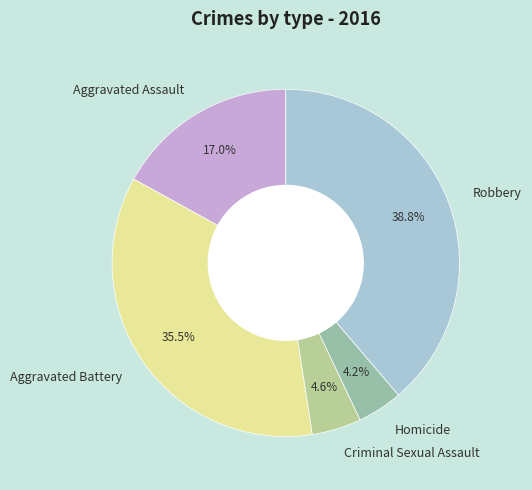

Count the number of slices in the pie.

5